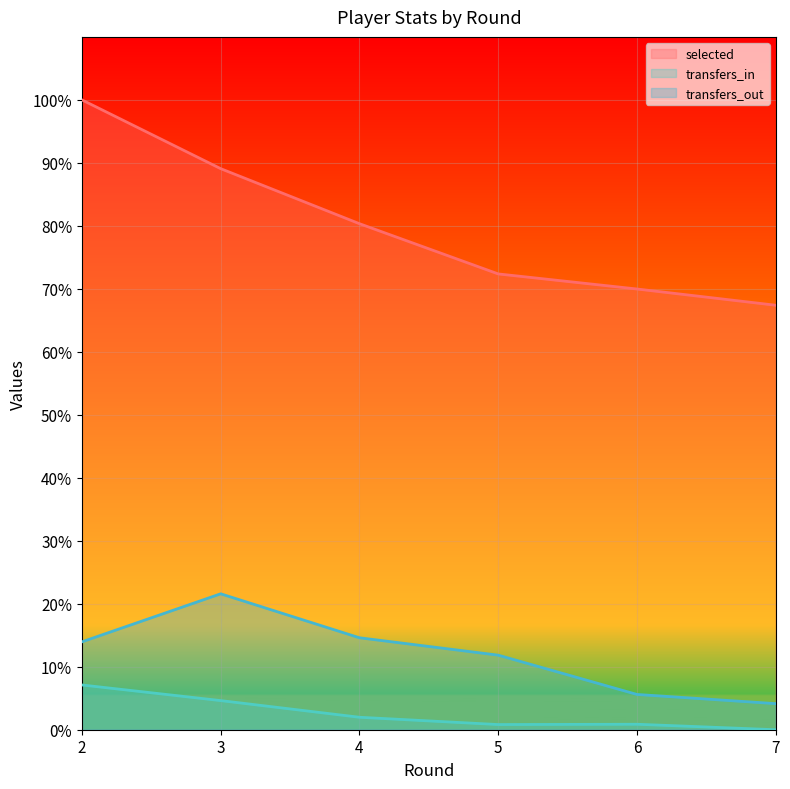

Between 5 and 2, which is larger?

2